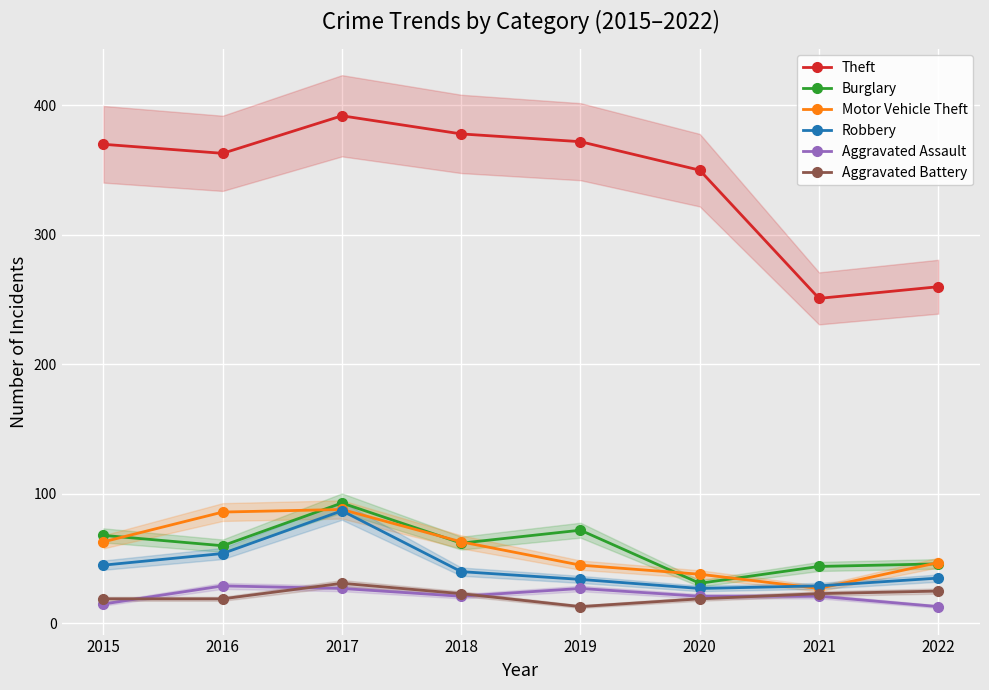

What is the smallest value displayed?

13